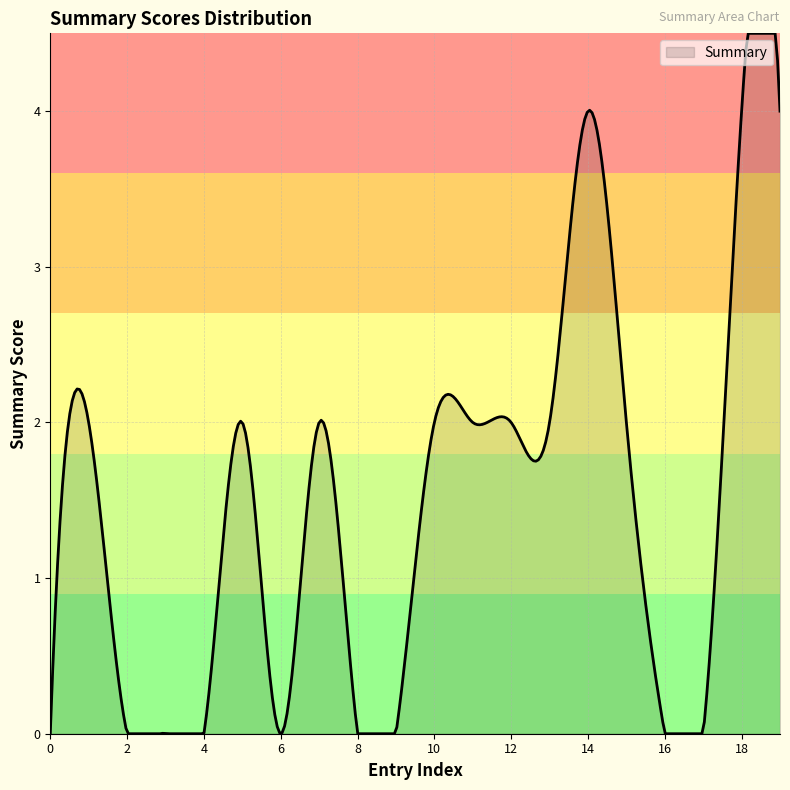

What is the maximum value shown in the chart?

4.5